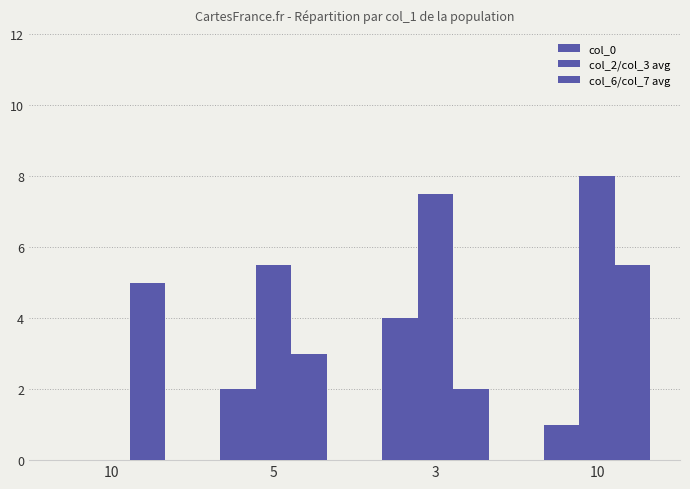

At which label does col_0 reach its peak?

3